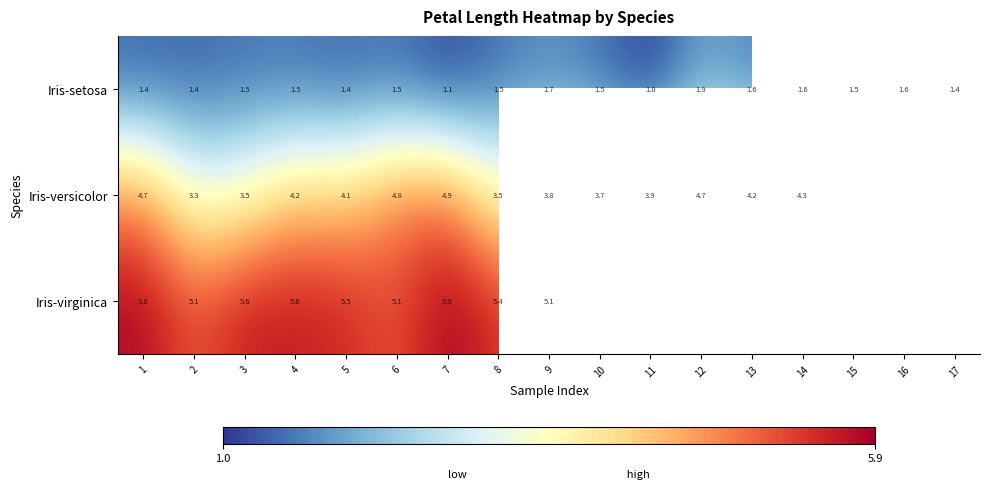

What is the spread (max minus min) of values at 1?

4.4